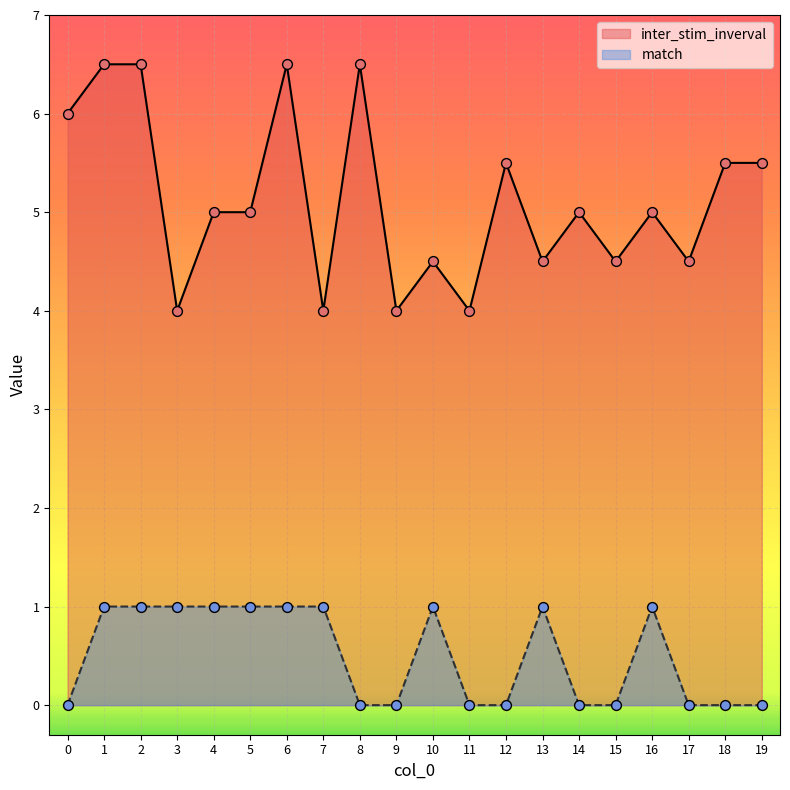

Which series has the largest total across all categories?

inter_stim_inverval